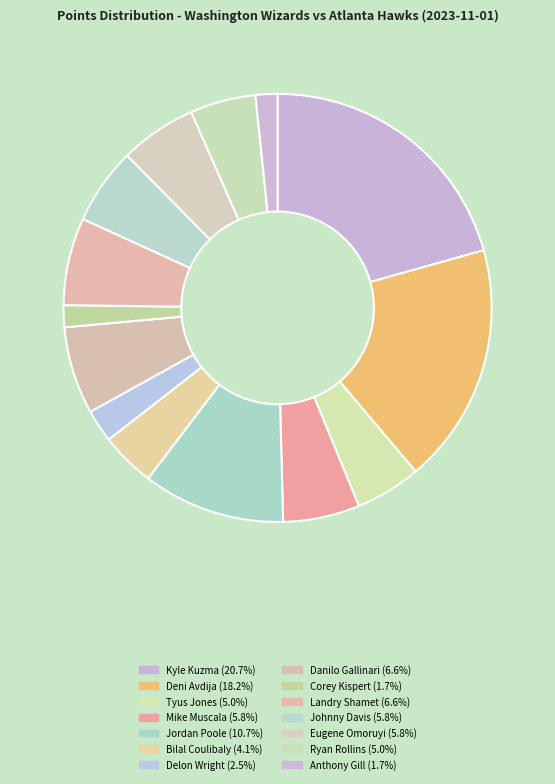

To the nearest percent, what is the difference between the largest and smallest slice percentages?

19%